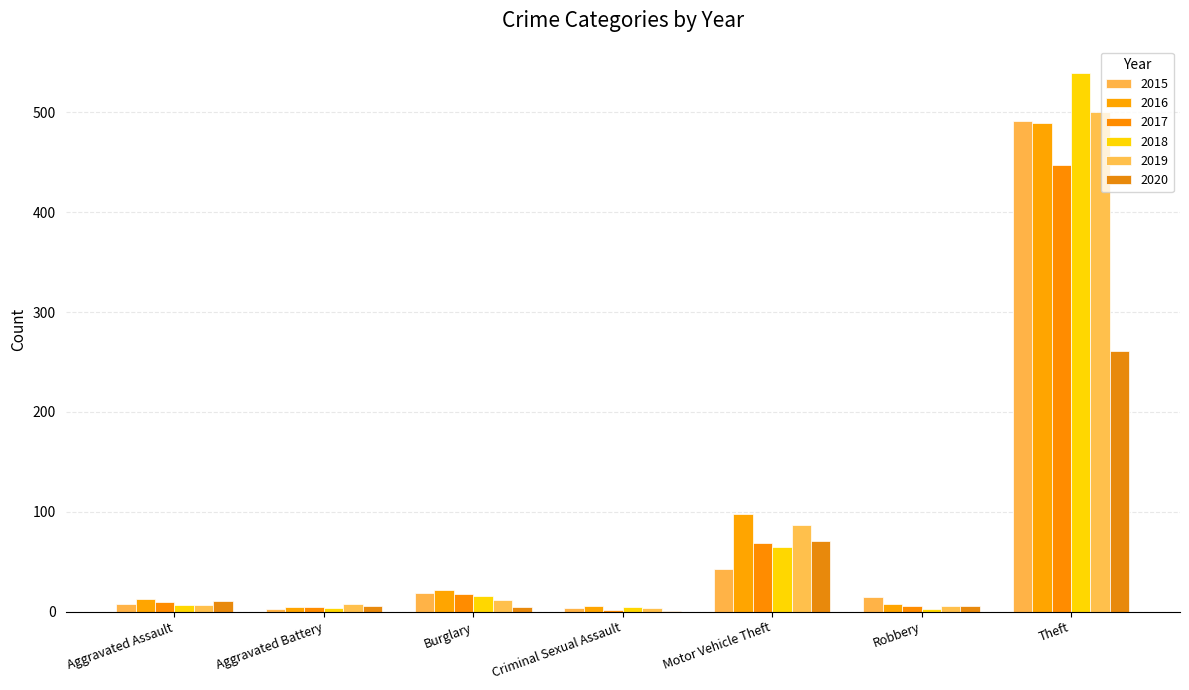

Which has a higher value, Criminal Sexual Assault or Burglary?

Burglary